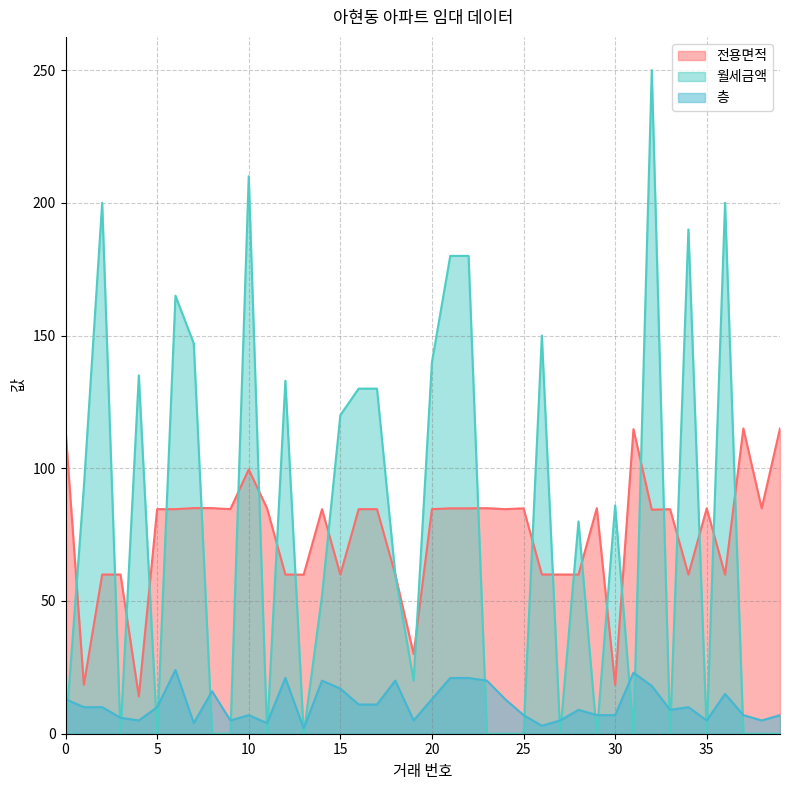

What is the difference between the maximum and minimum values in the 전용면적 series?

100.9